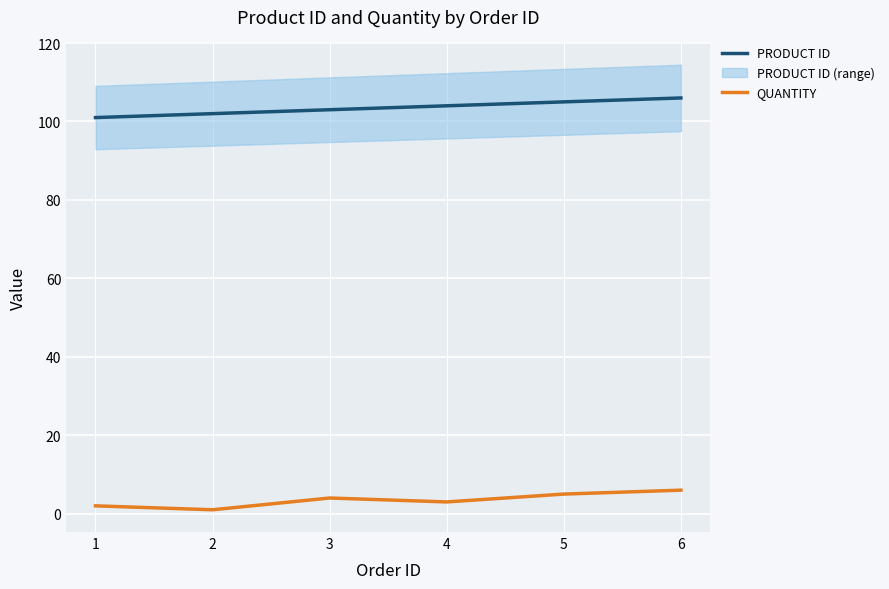

Which series has the largest total across all categories?

PRODUCT ID